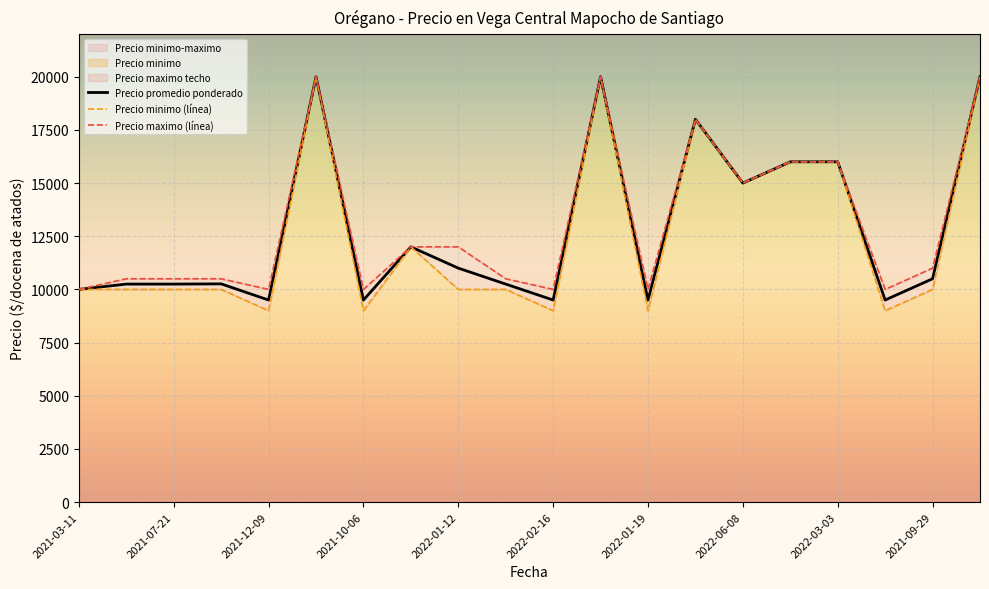

What is the sum of all Precio minimo (línea) values?

252000